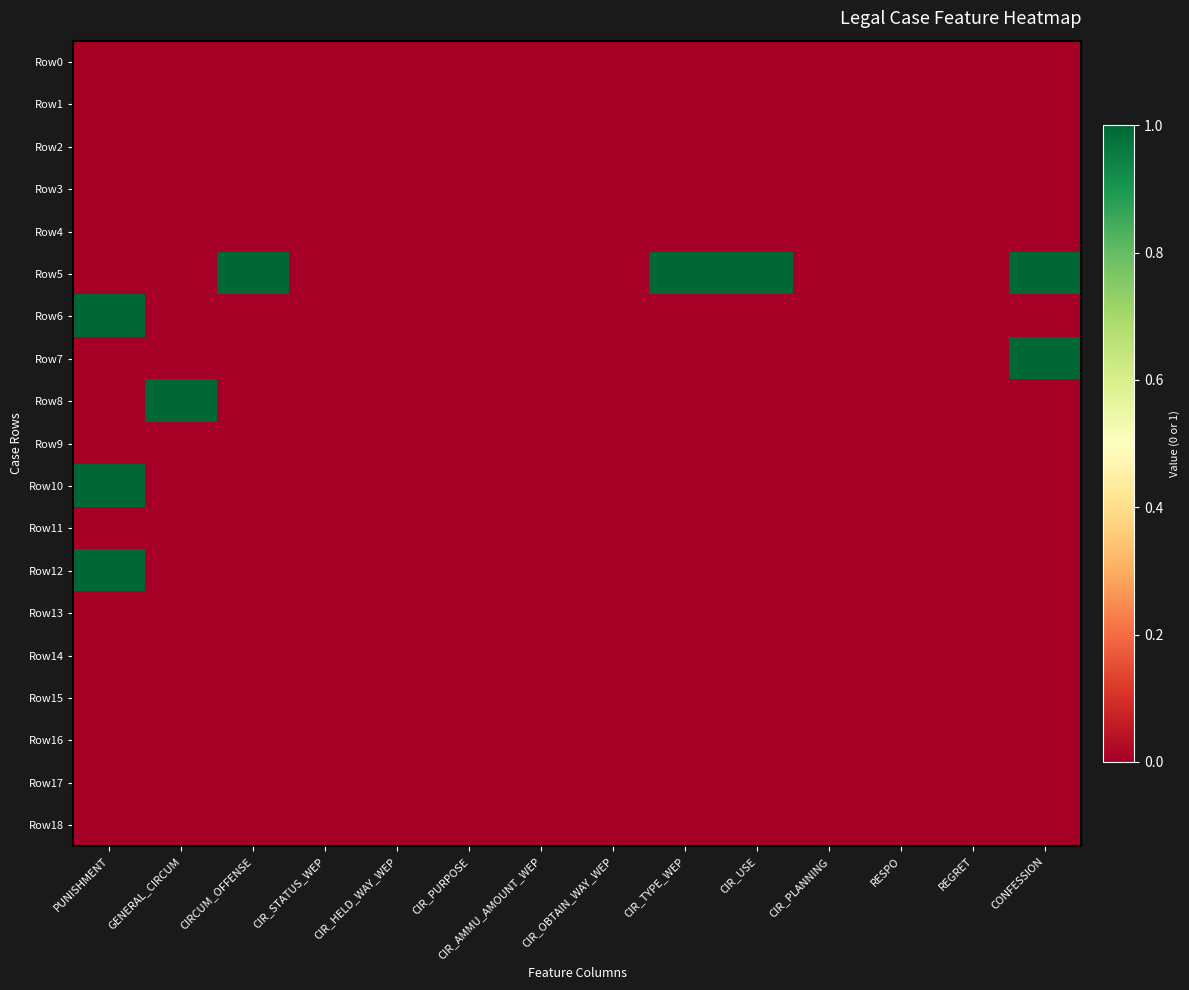

Which series has the largest range (max minus min)?

Row5